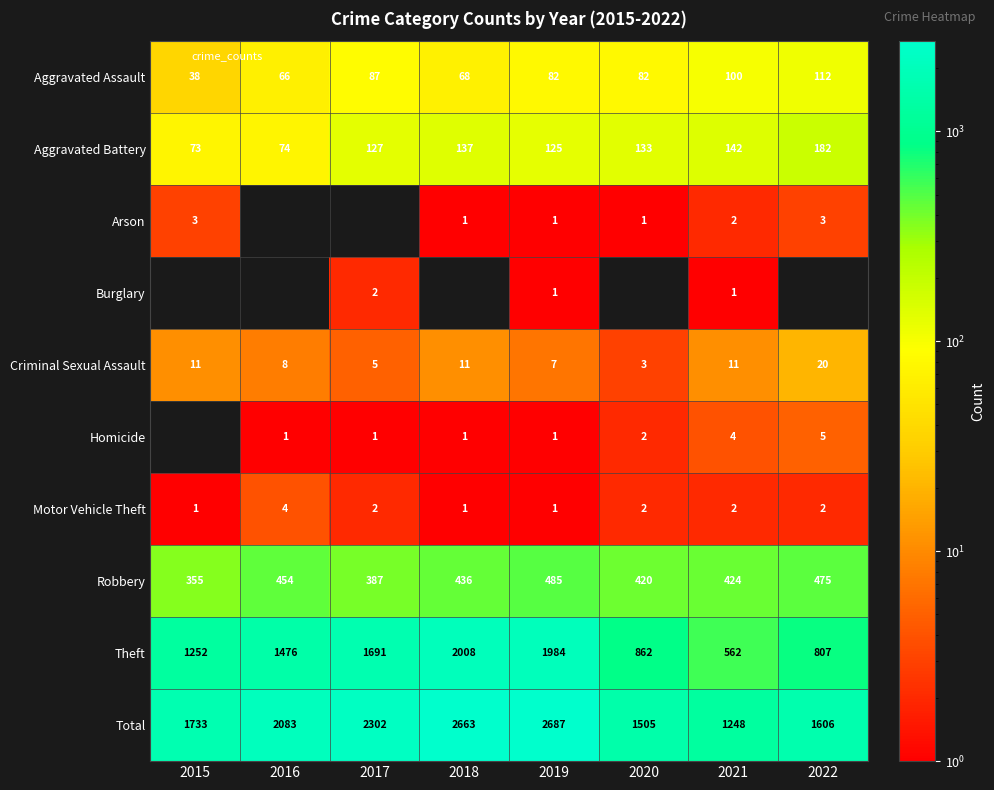

How many positive values does the Burglary series have?

3